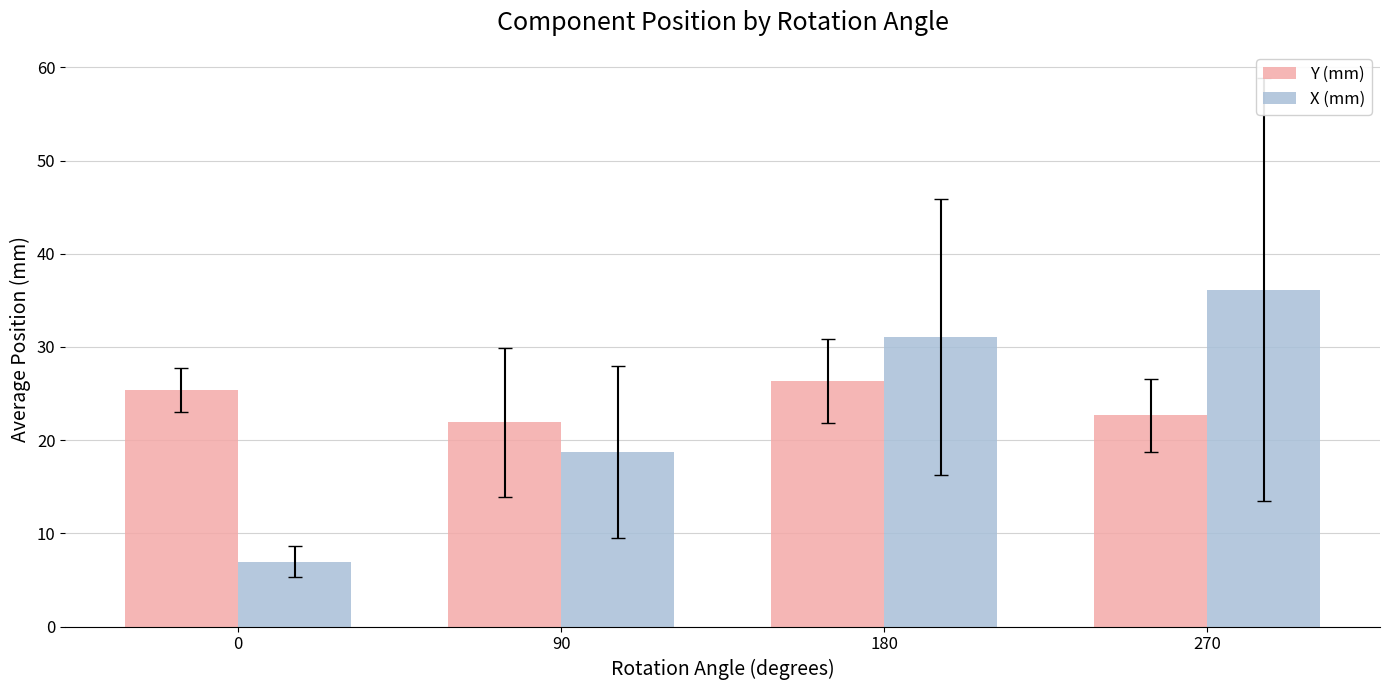

How many data points in X (mm) are less than 31?

2